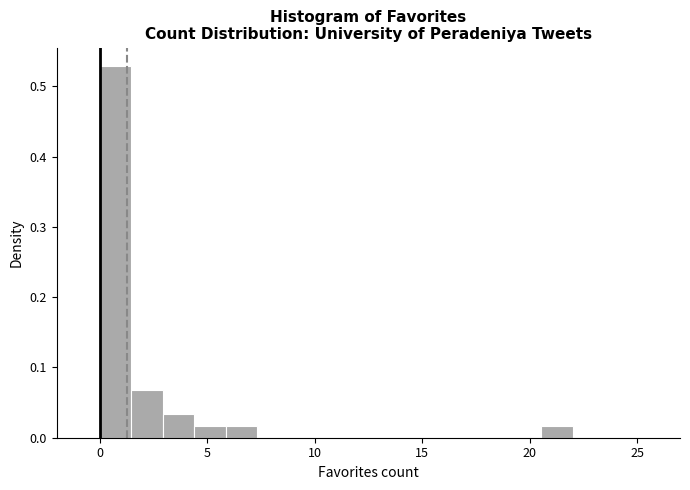

Around what value on the x-axis is the tallest bar? Give the approximate position of its centre, as read against the axis.

0.5